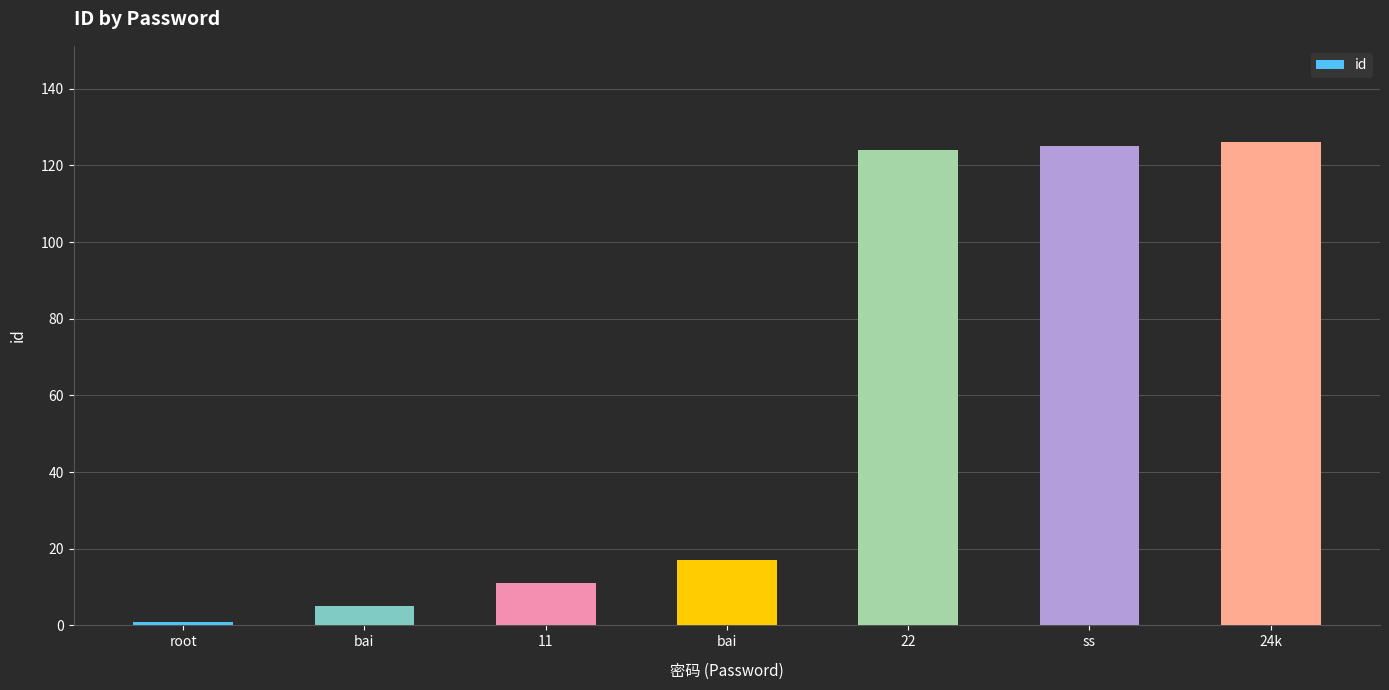

Where is the data nearest to the value 63?

bai